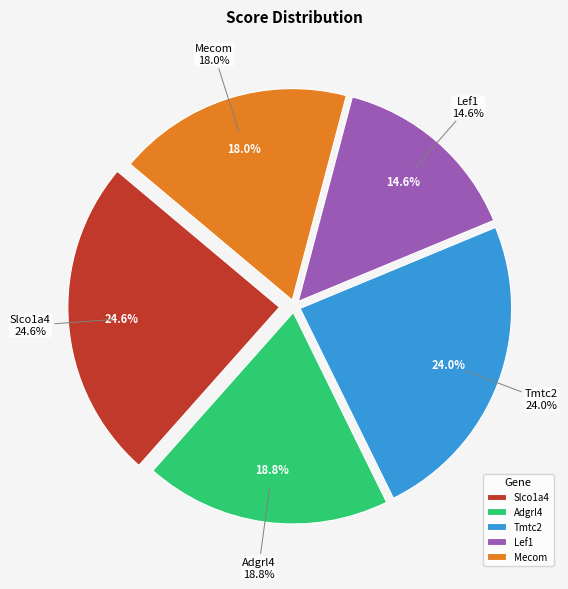

How many slices are in this pie chart?

5